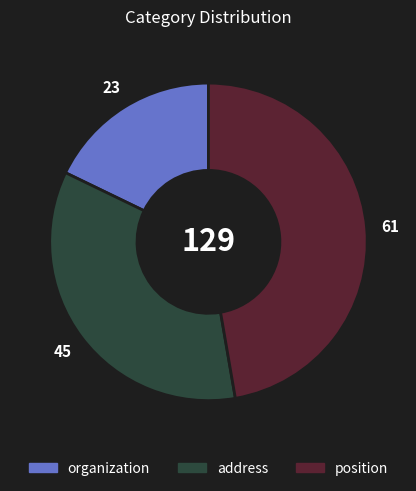

How many segments does this pie chart have?

3